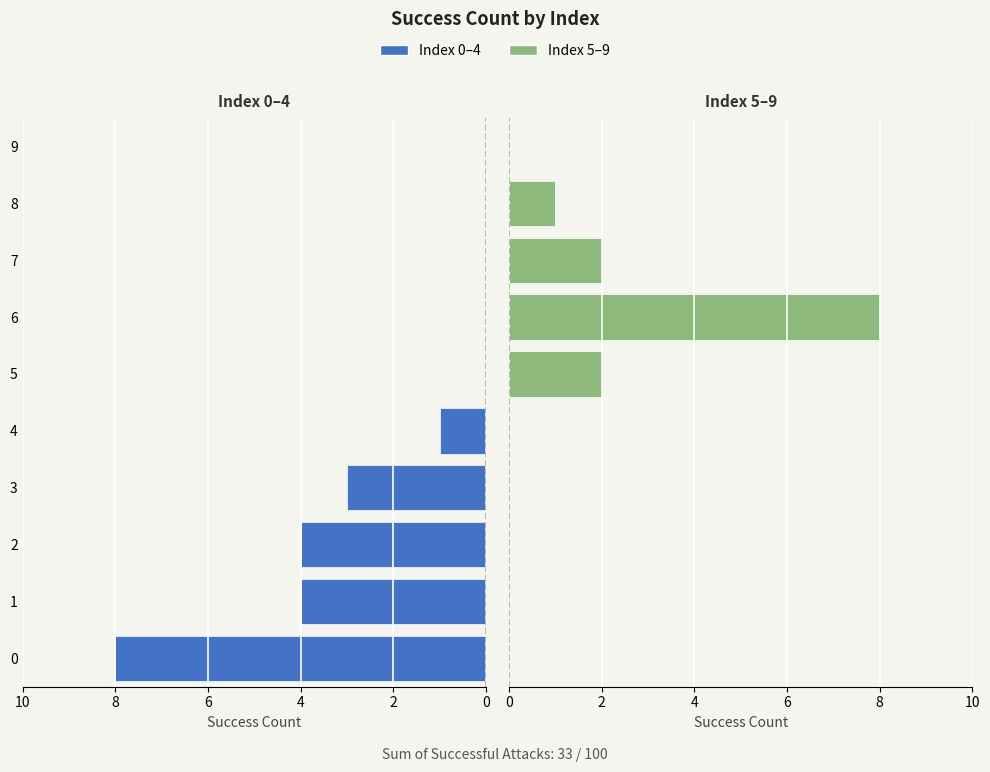

Count the Index 5-9 values in the range 1 to 2.

3